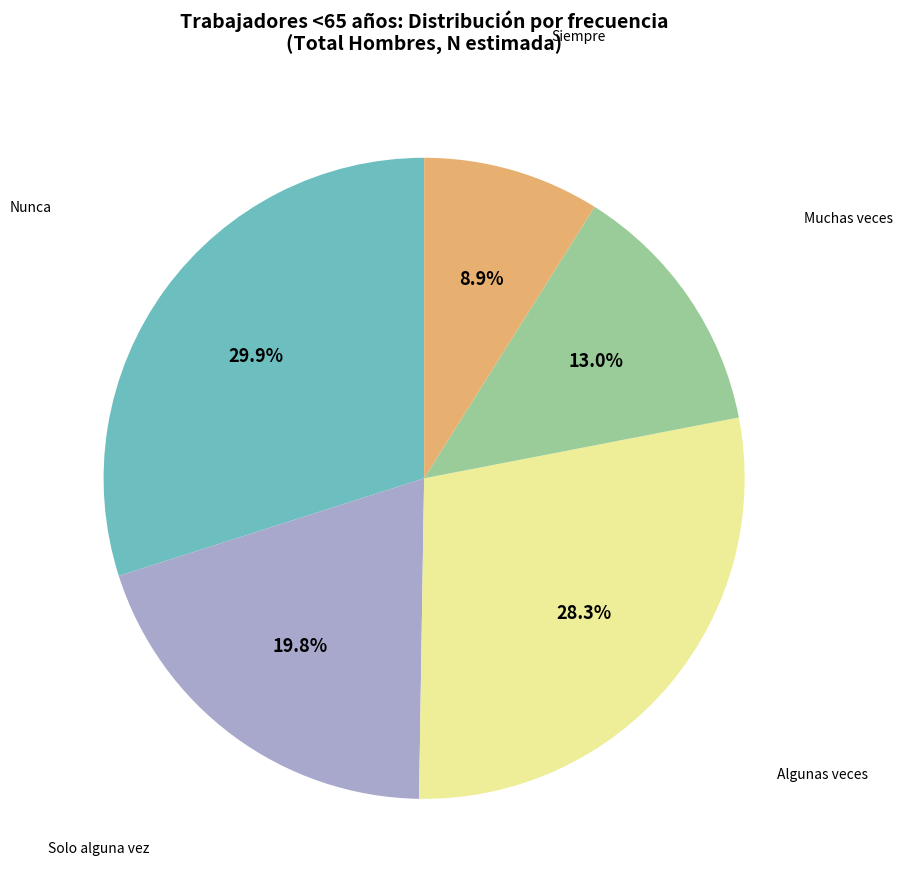

What is the ratio of the value at Solo alguna vez to the value at Algunas veces?

0.7